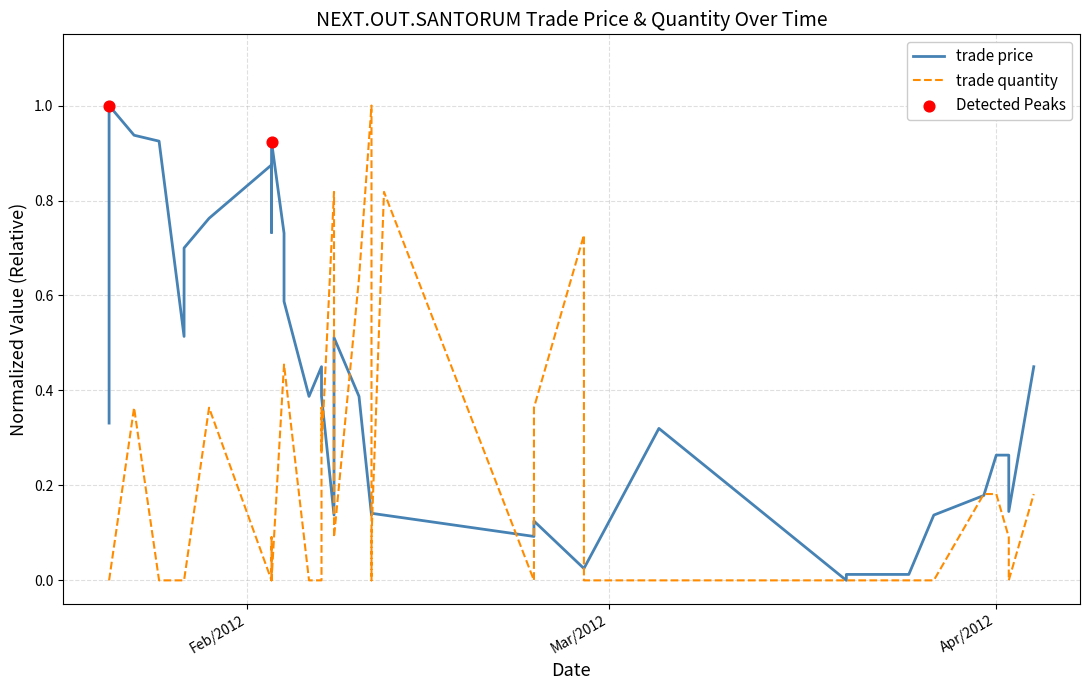

What are all the series names shown in the legend?

trade price, trade quantity